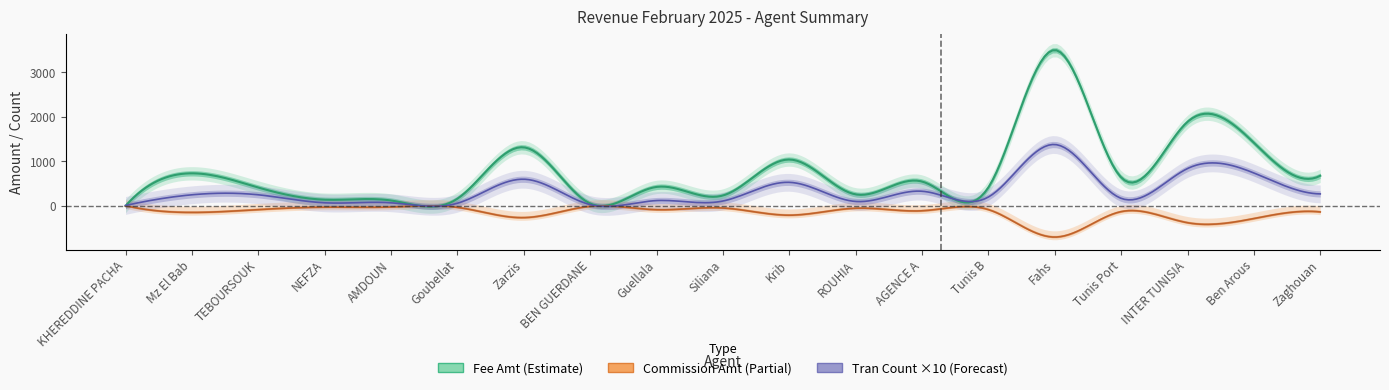

At which category is the sum across all series the highest?

Fahs